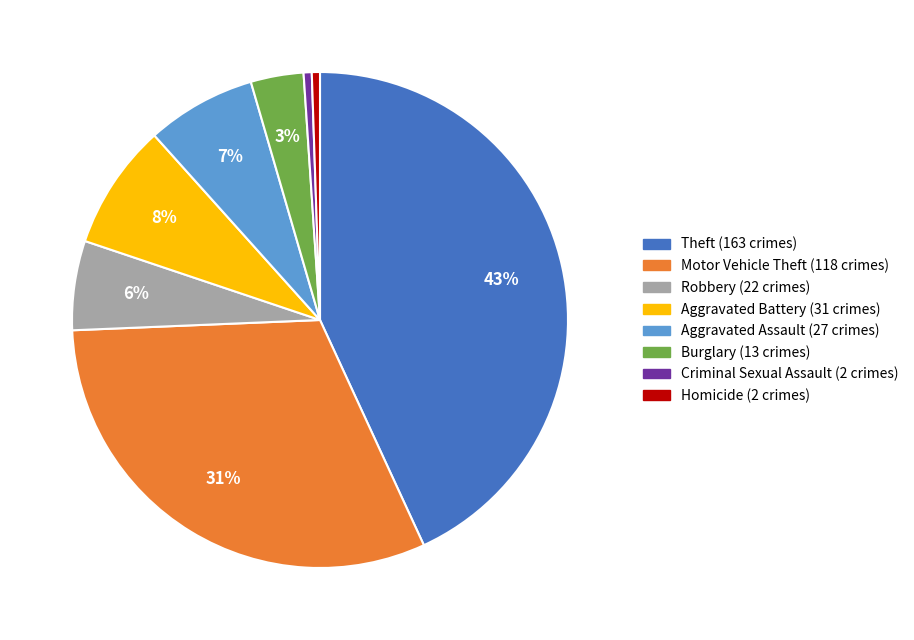

Does any single category account for the majority?

No